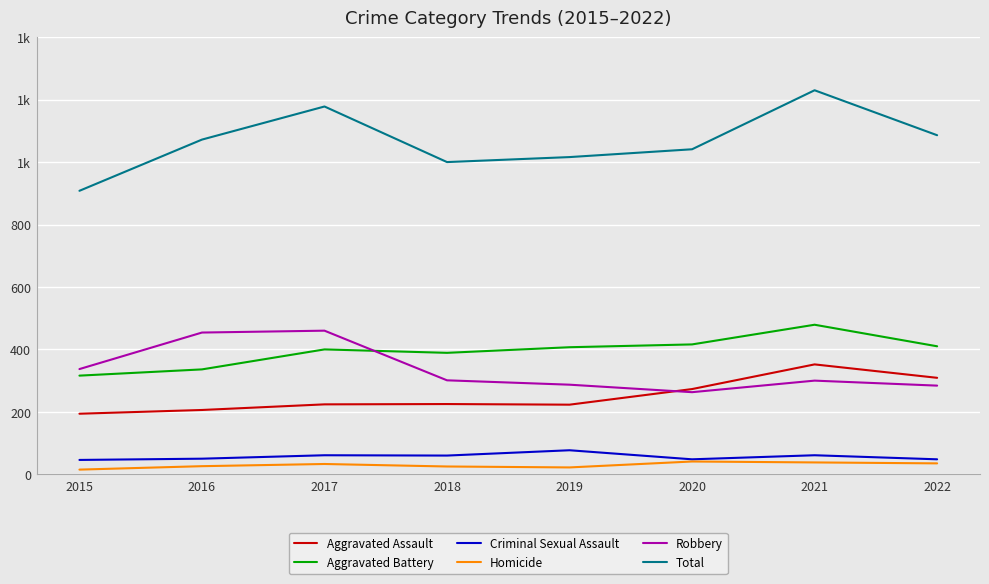

True or false: Homicide and Total intersect in this chart.

False